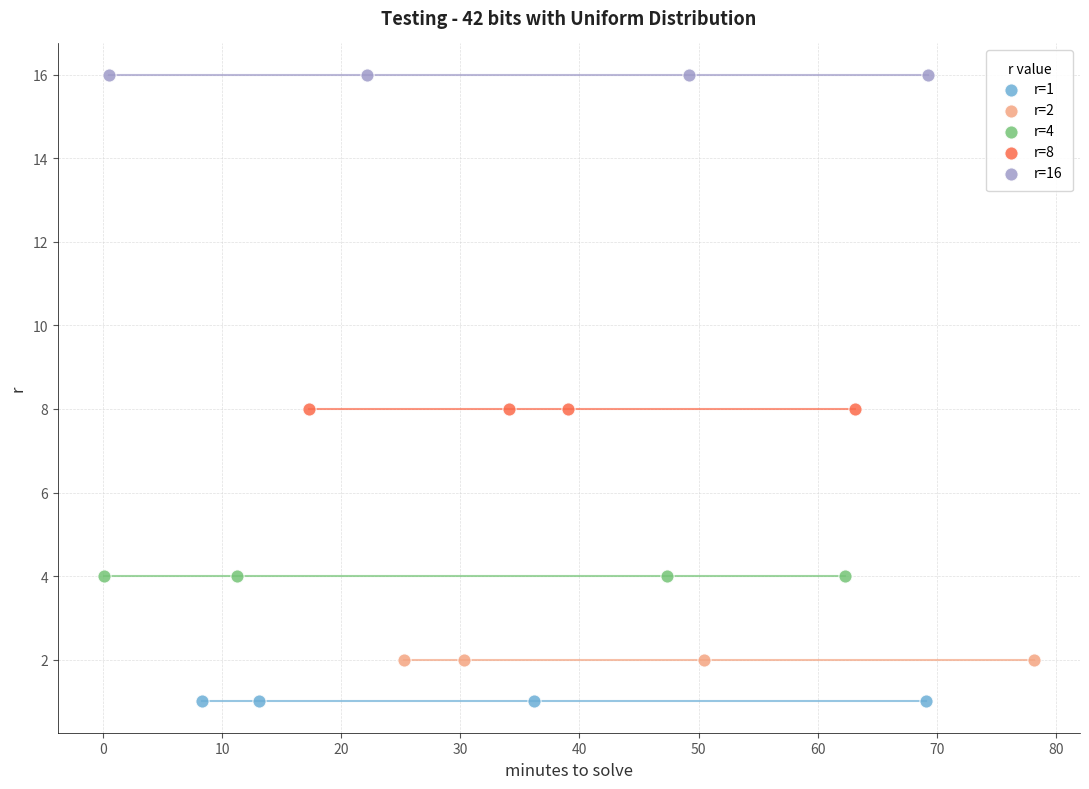

Which series reaches the maximum Y coordinate?

r=16